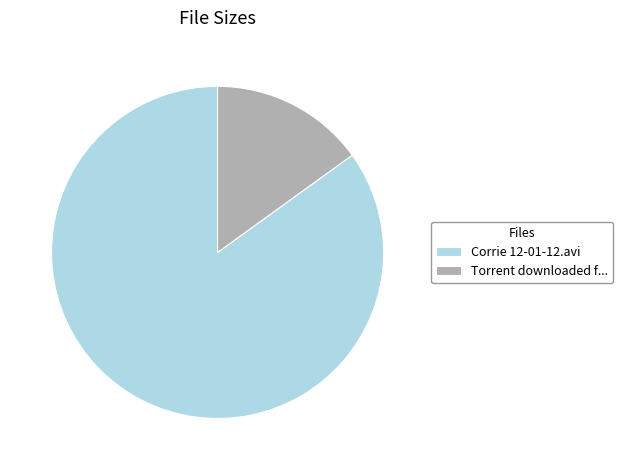

Do Torrent downloaded f... and Corrie 12-01-12.avi together represent more than half of the pie?

Yes